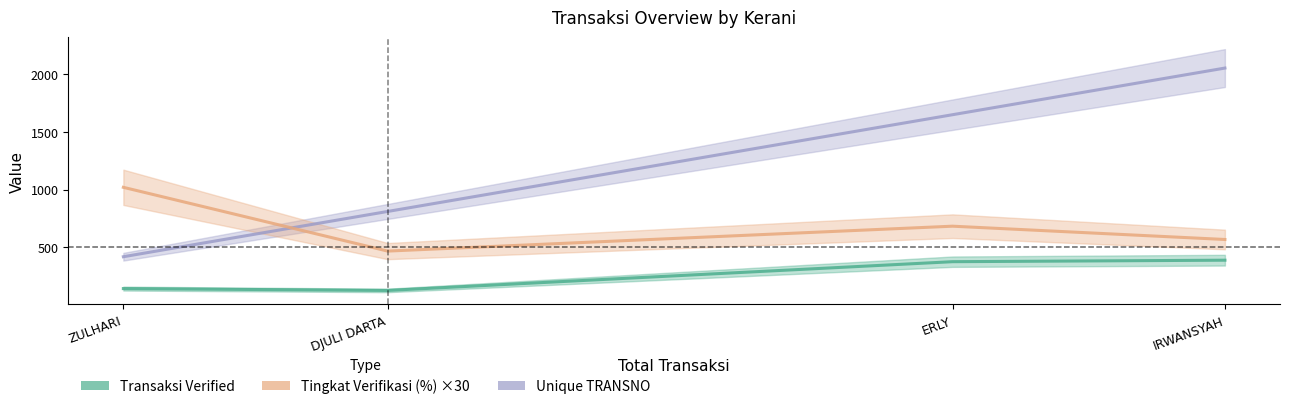

What is the value of the Unique TRANSNO point at the 1st from the left?

418.0